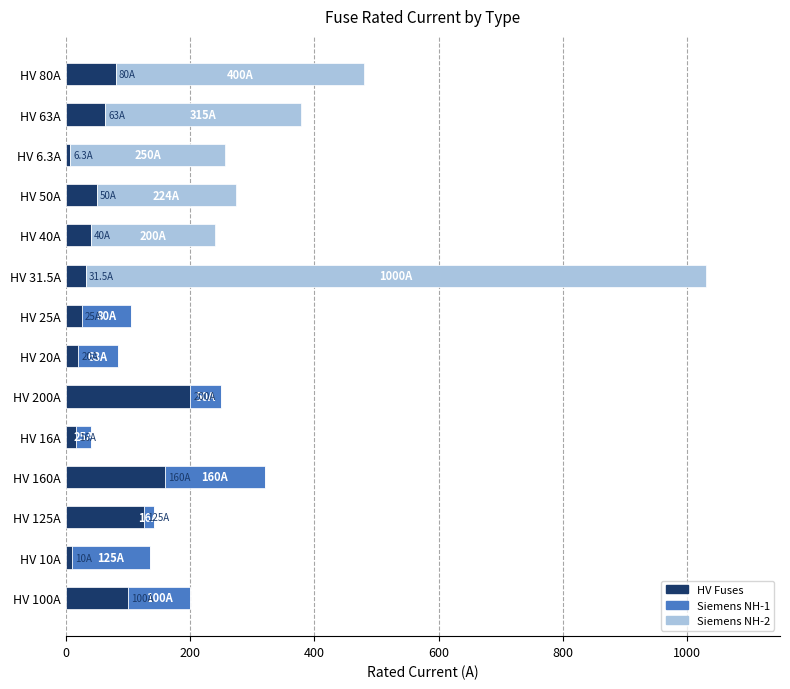

The HV Fuses series shows 31.5 at HV 31.5A. True or false?

True